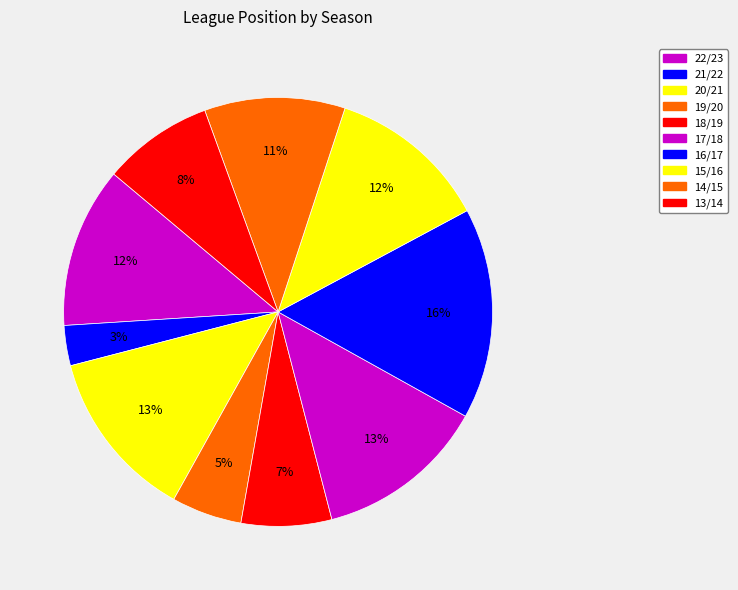

Is there any slice that represents more than half of the pie?

No